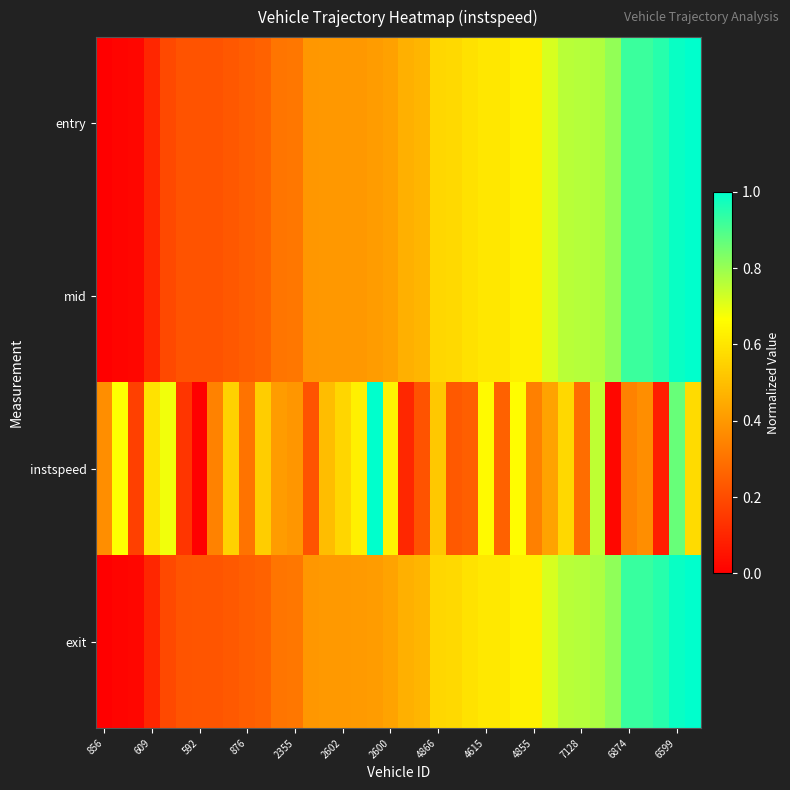

Which series has the largest range (max minus min)?

entry